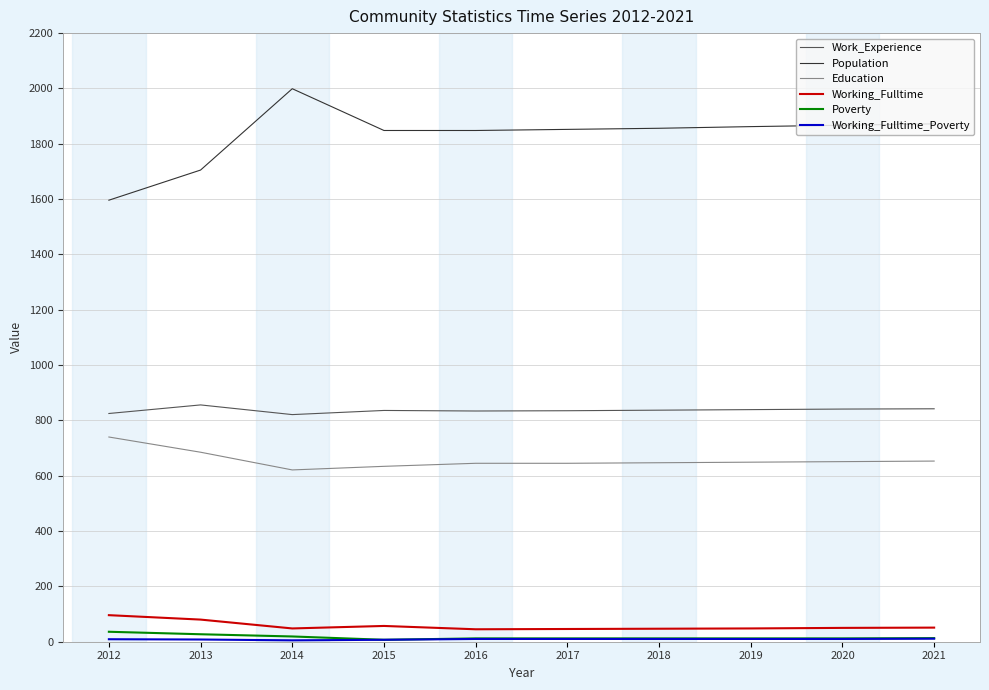

Which series has the largest range (max minus min)?

Population